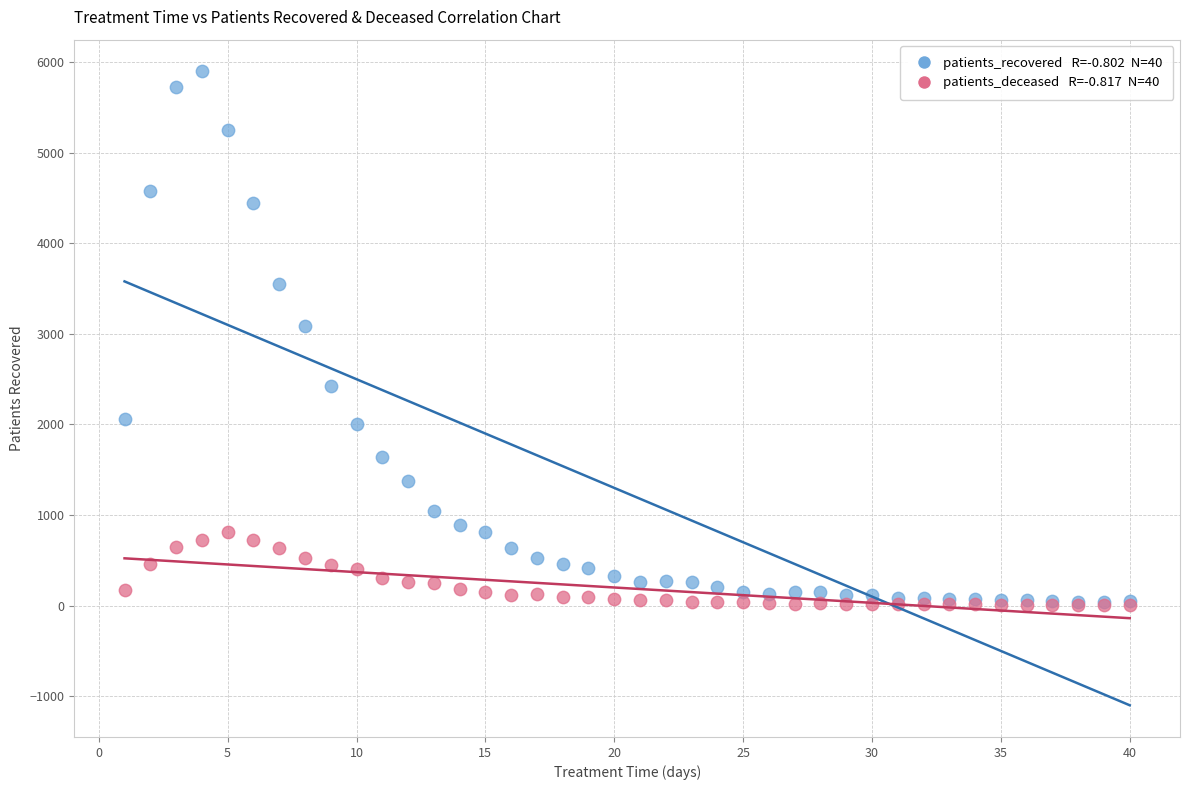

Across all series, what Y value is closest to 2951?

3092